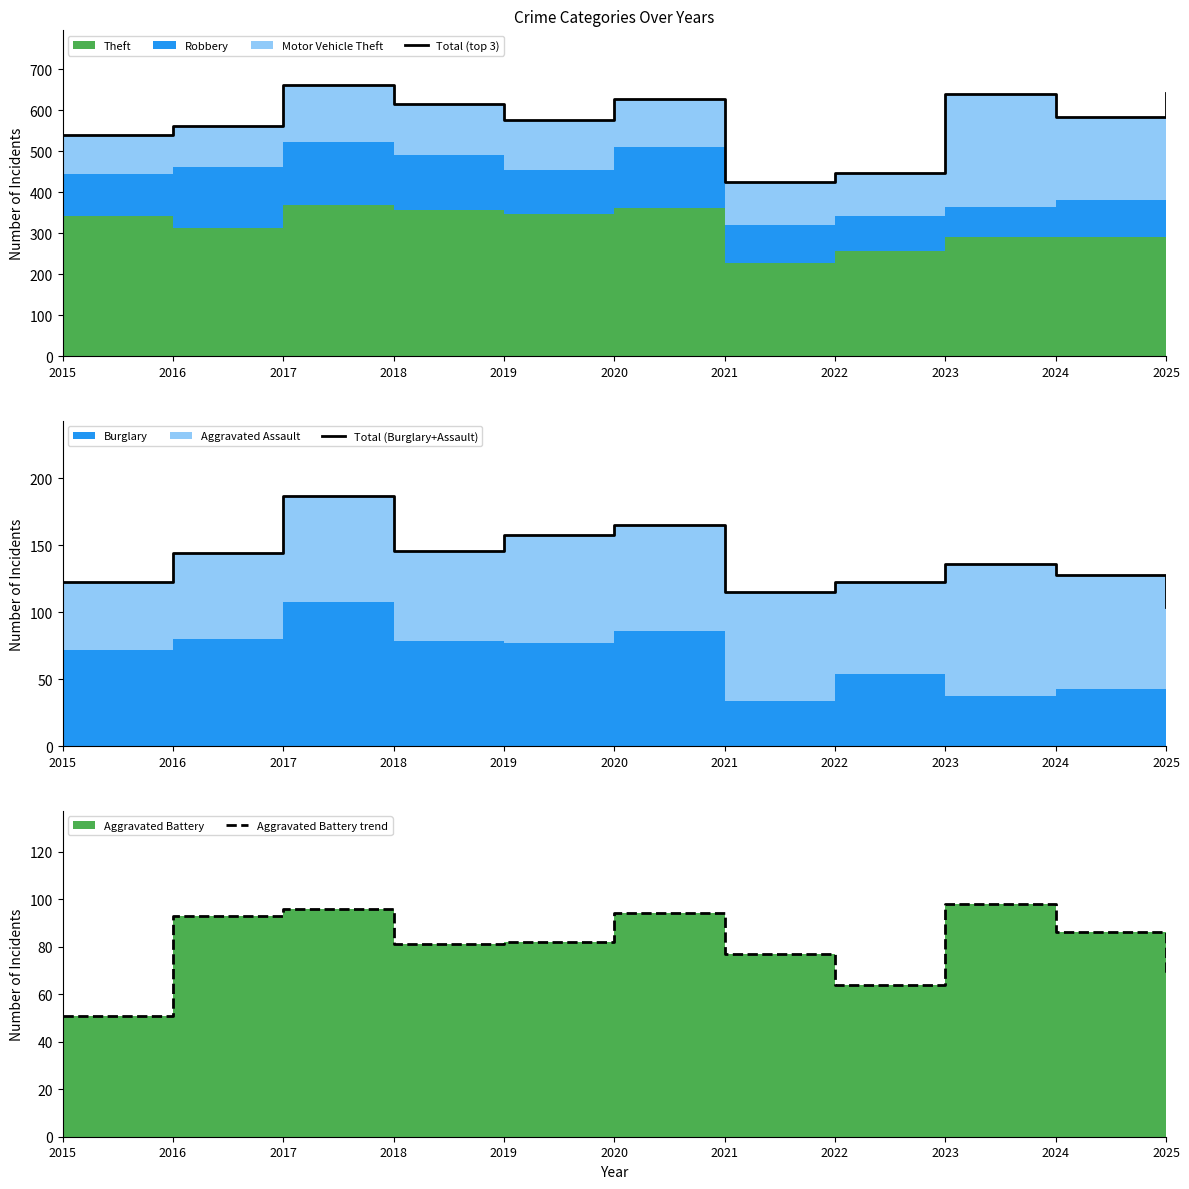

Is the value of Total (top 3) at 2018 greater than the value of Total (Burglary+Assault) at 2022?

Yes